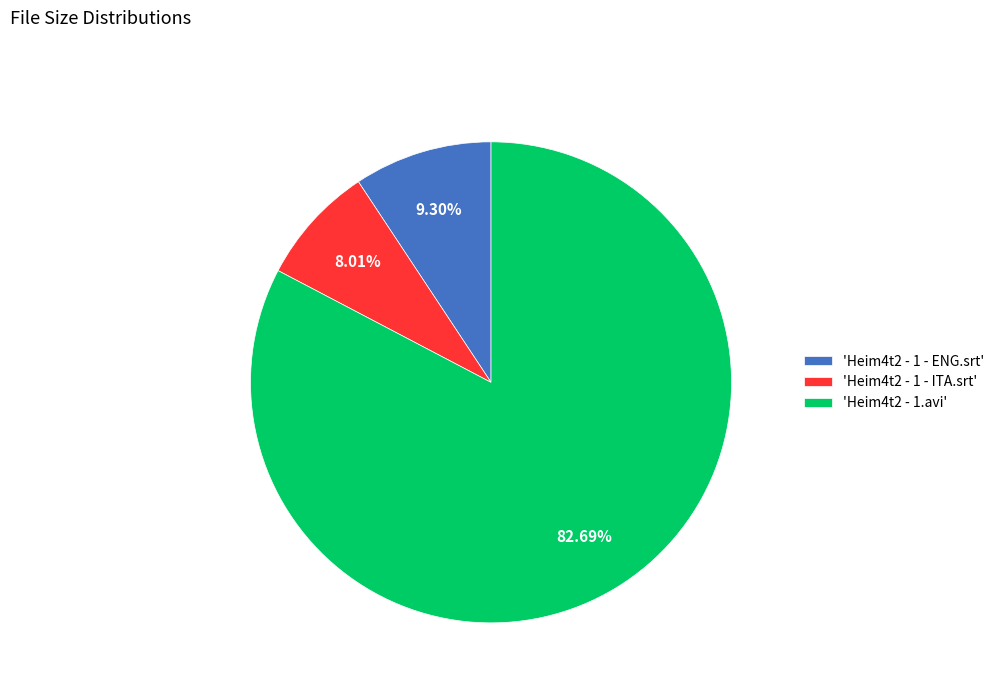

Do 'Heim4t2 - 1.avi' and 'Heim4t2 - 1 - ITA.srt' together represent more than half of the pie?

Yes